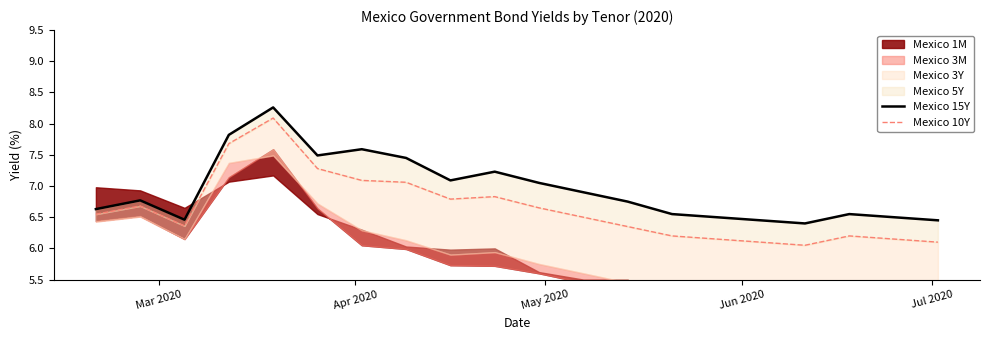

True or false: Mexico 15Y has more than 2 interior local peaks.

True